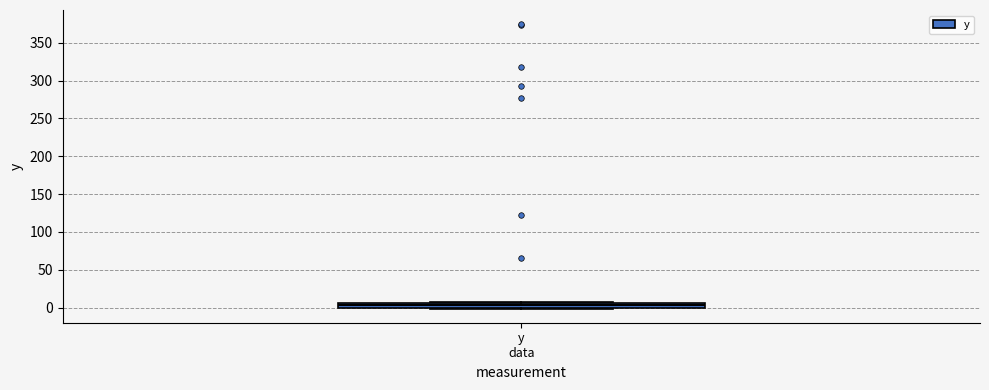

Where is the lower edge of the box for y data on the y-axis? The values are not printed on the chart, so give them approximately, as read against the axis.

0